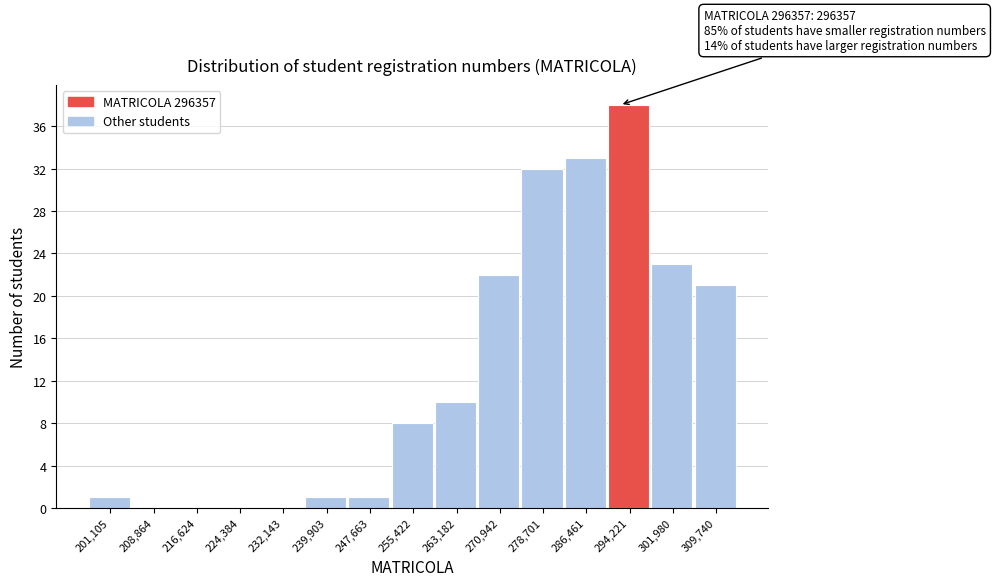

Reading left to right, extract all data points from this chart.

201,105=1	208,864=0	216,624=0	224,384=0	232,143=0	239,903=1	247,663=1	255,422=8	263,182=10	270,942=22	278,701=32	286,461=33	294,221=38	301,980=23	309,740=21